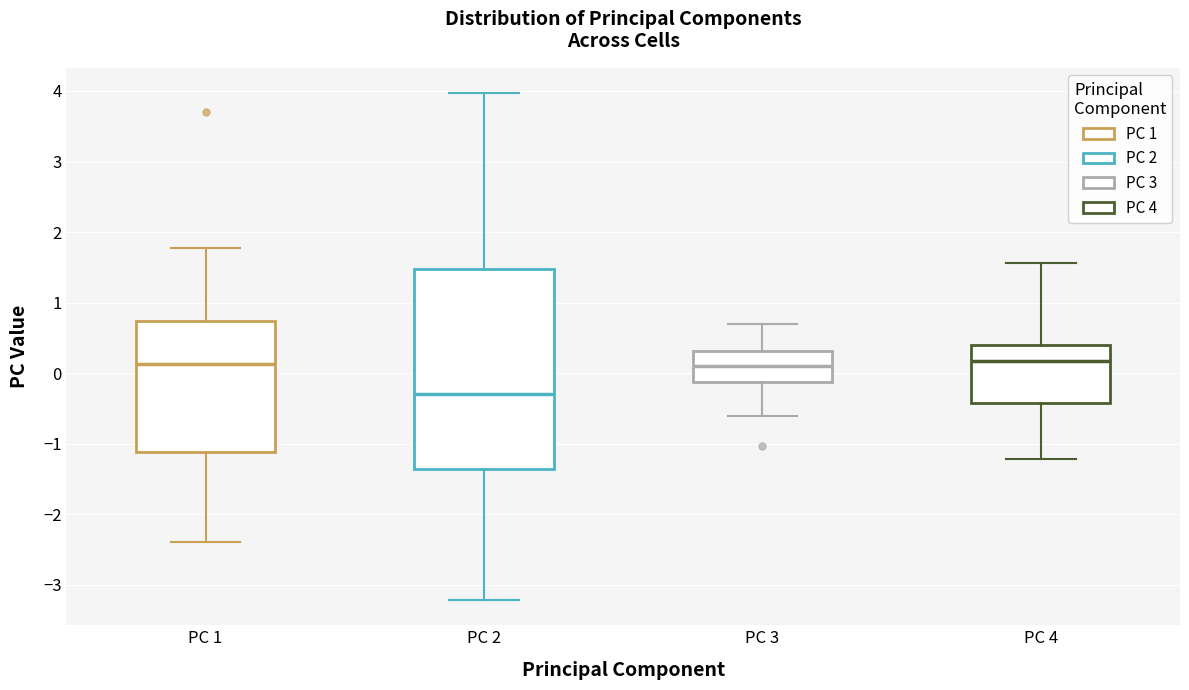

Reading left to right, read every box against the y-axis: the position of its median line, the range the box covers, and the ends of its whiskers. The values are not printed on the chart, so give them approximately, as read against the axis.

PC 1: median 0.1, box -1.1 to 0.7, whiskers -2.4 to 1.8
PC 2: median -0.3, box -1.4 to 1.5, whiskers -3.2 to 4.0
PC 3: median 0.1, box -0.1 to 0.3, whiskers -0.6 to 0.7
PC 4: median 0.2, box -0.4 to 0.4, whiskers -1.2 to 1.6